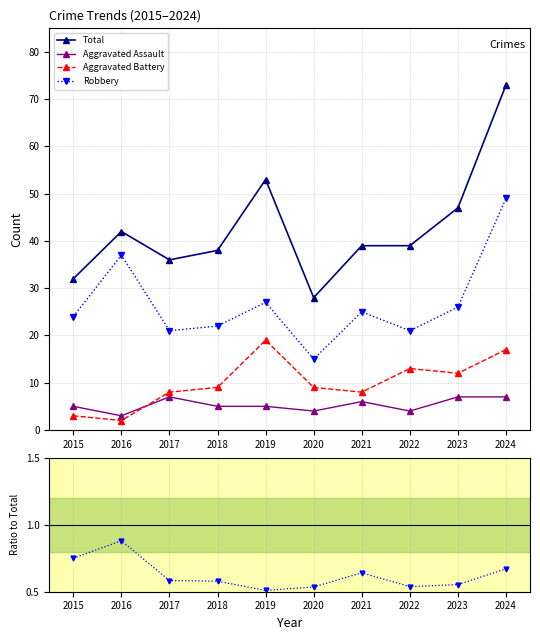

True or false: Aggravated Battery and Aggravated Assault cross at least once.

True